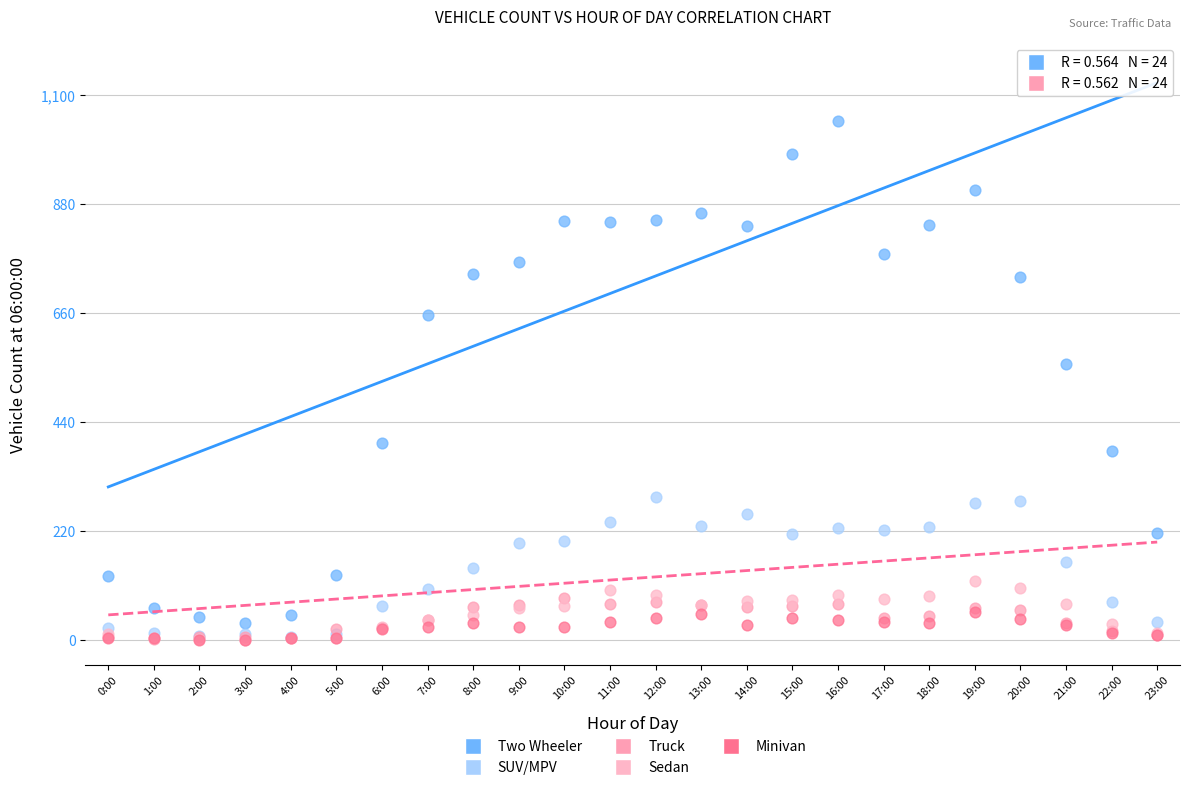

Which series has the widest spread of Y values?

Two Wheeler